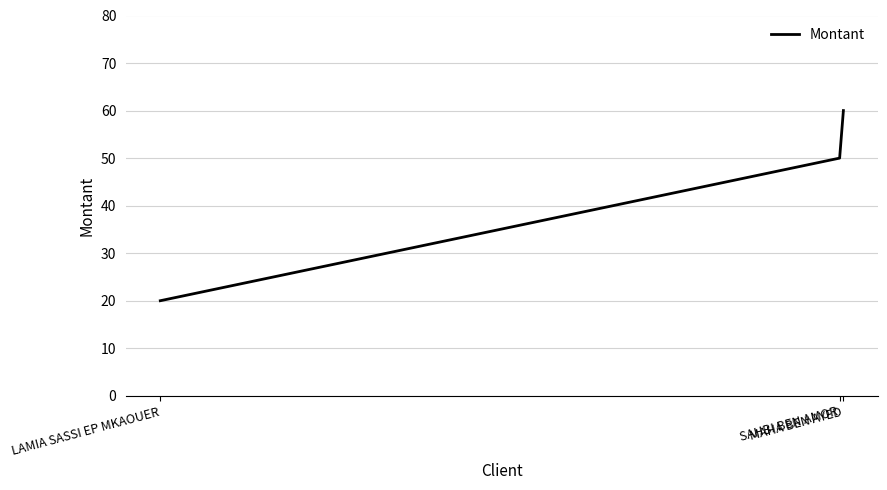

How many lines are shown in the chart?

1